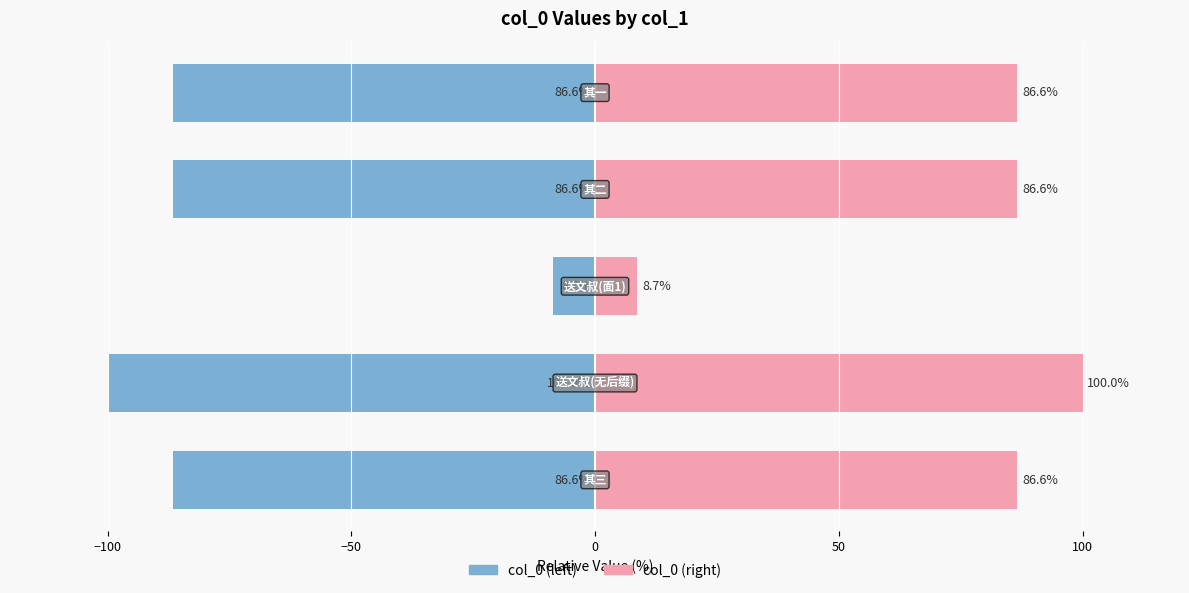

How many data points in col_0 (right) are above 86?

4